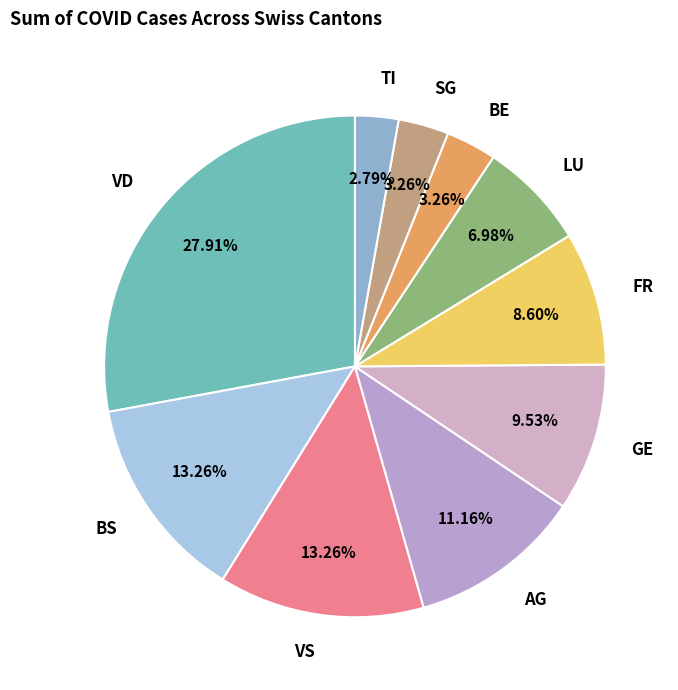

Does any single category account for the majority?

No